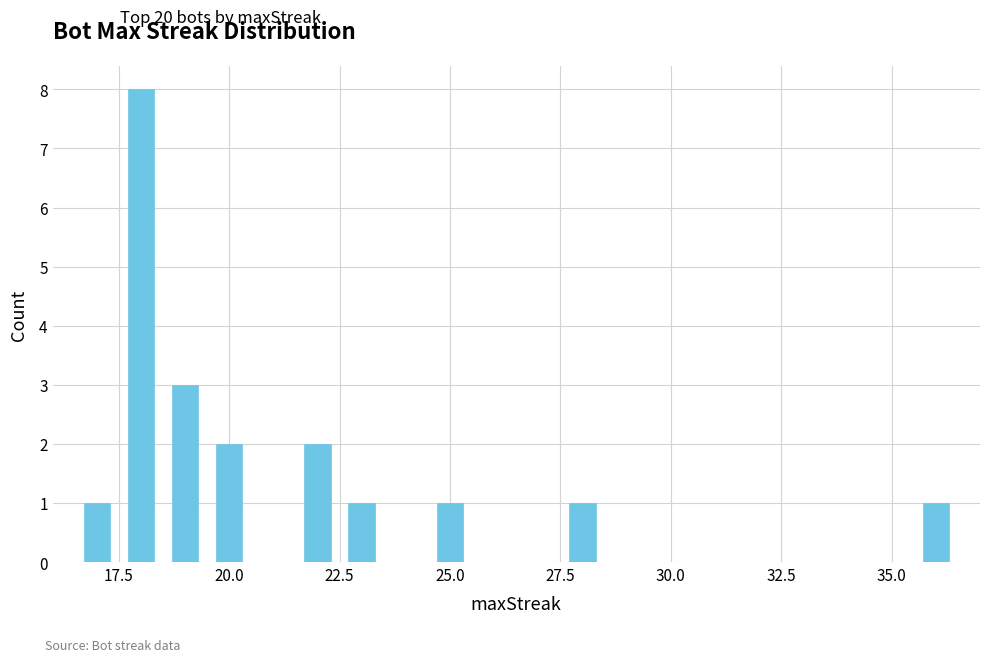

What is the value of the 4th bar from the left?

2